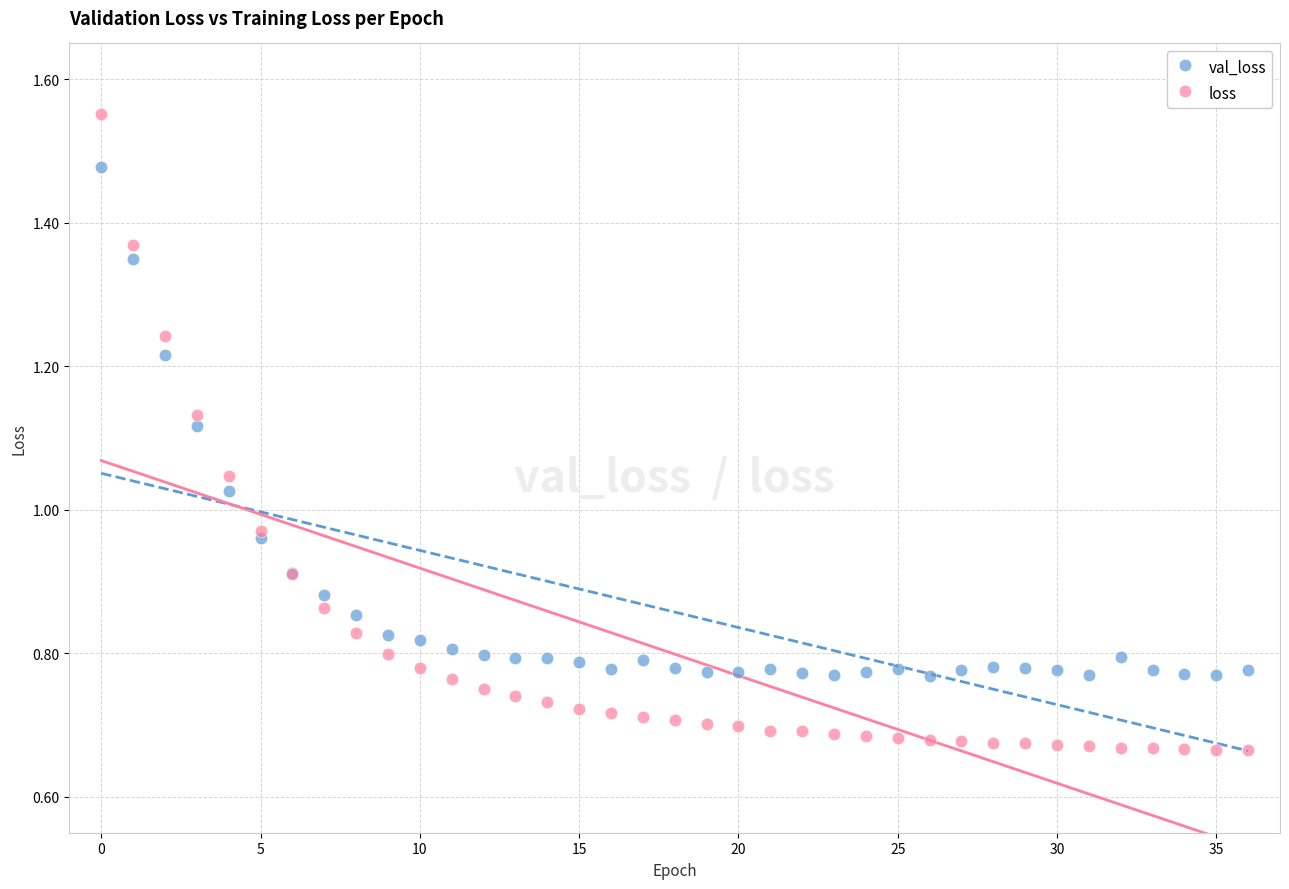

Which series reaches the minimum Y coordinate?

loss